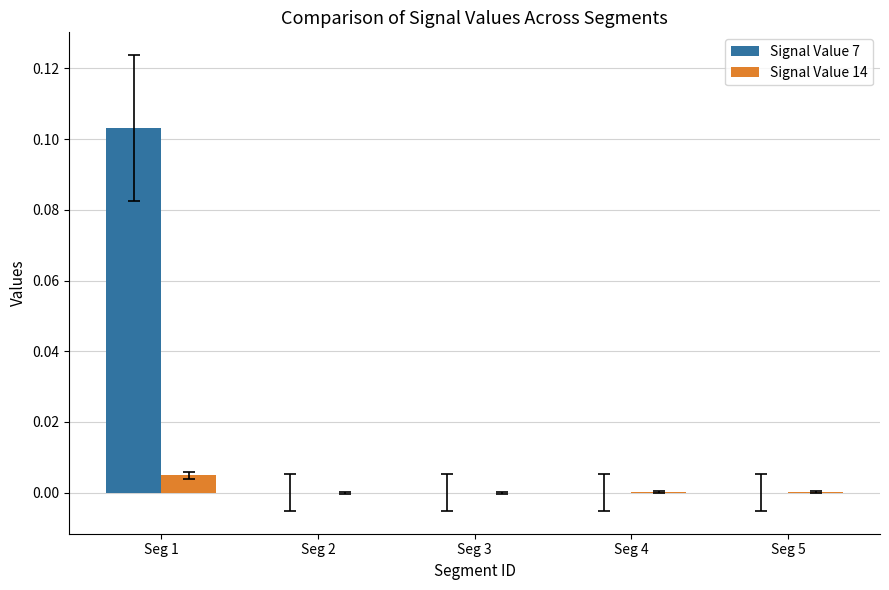

Which series has the largest total across all categories?

Signal Value 7